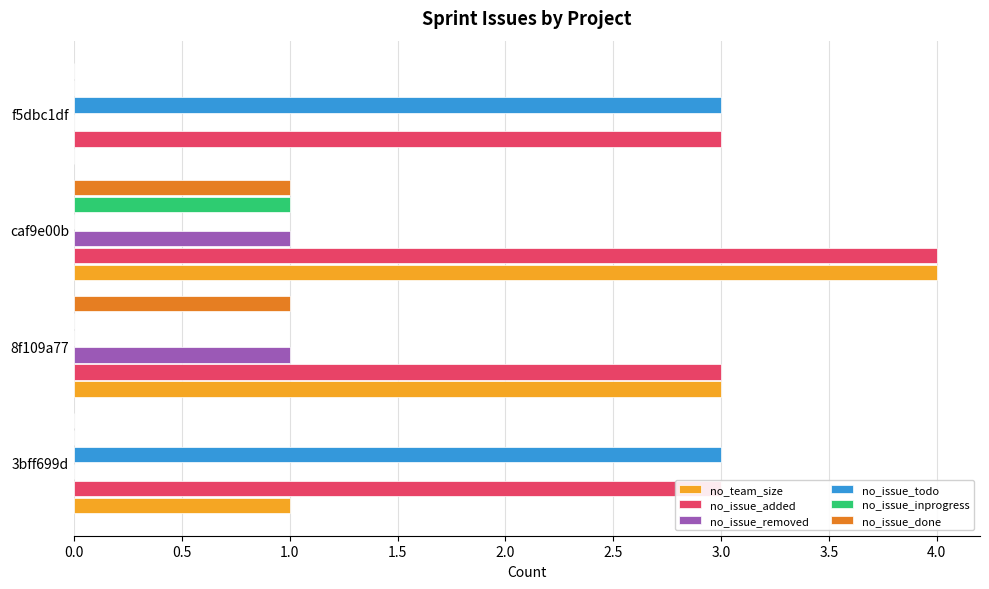

Is it true that no_issue_inprogress equals 1 at 8f109a77?

False